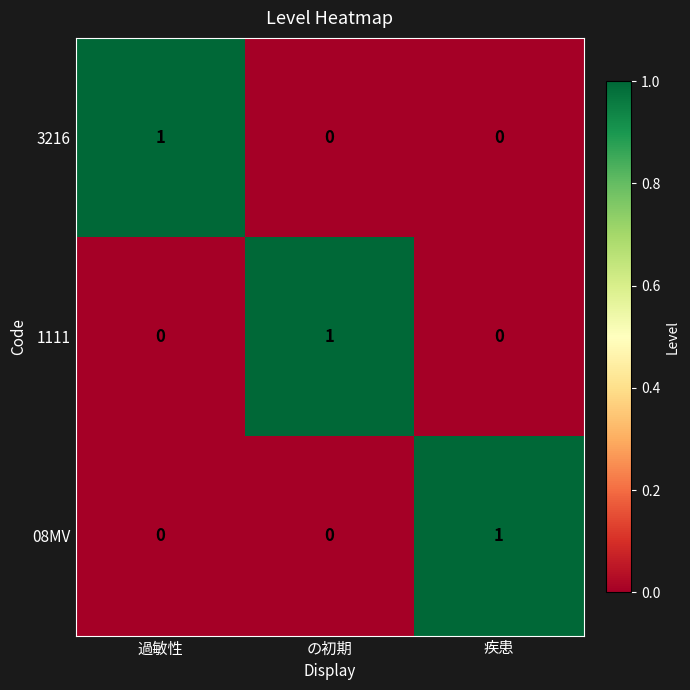

Reading left to right, transcribe all the data shown in this chart.

3216: 過敏性=1	の初期=0	疾患=0
1111: 過敏性=0	の初期=1	疾患=0
08MV: 過敏性=0	の初期=0	疾患=1